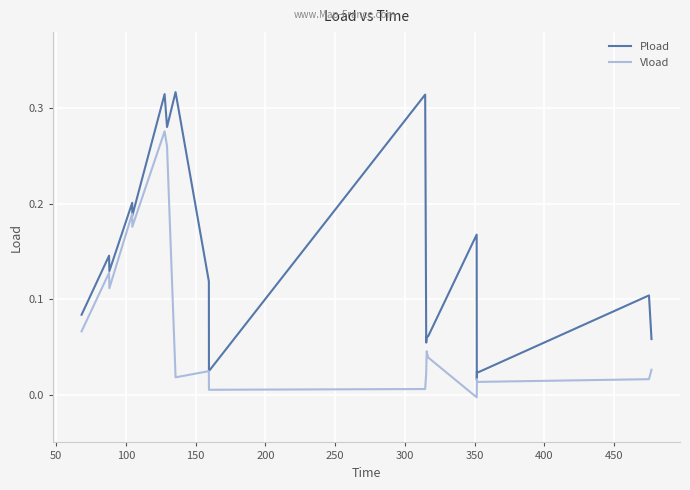

Which series has the largest range (max minus min)?

Pload